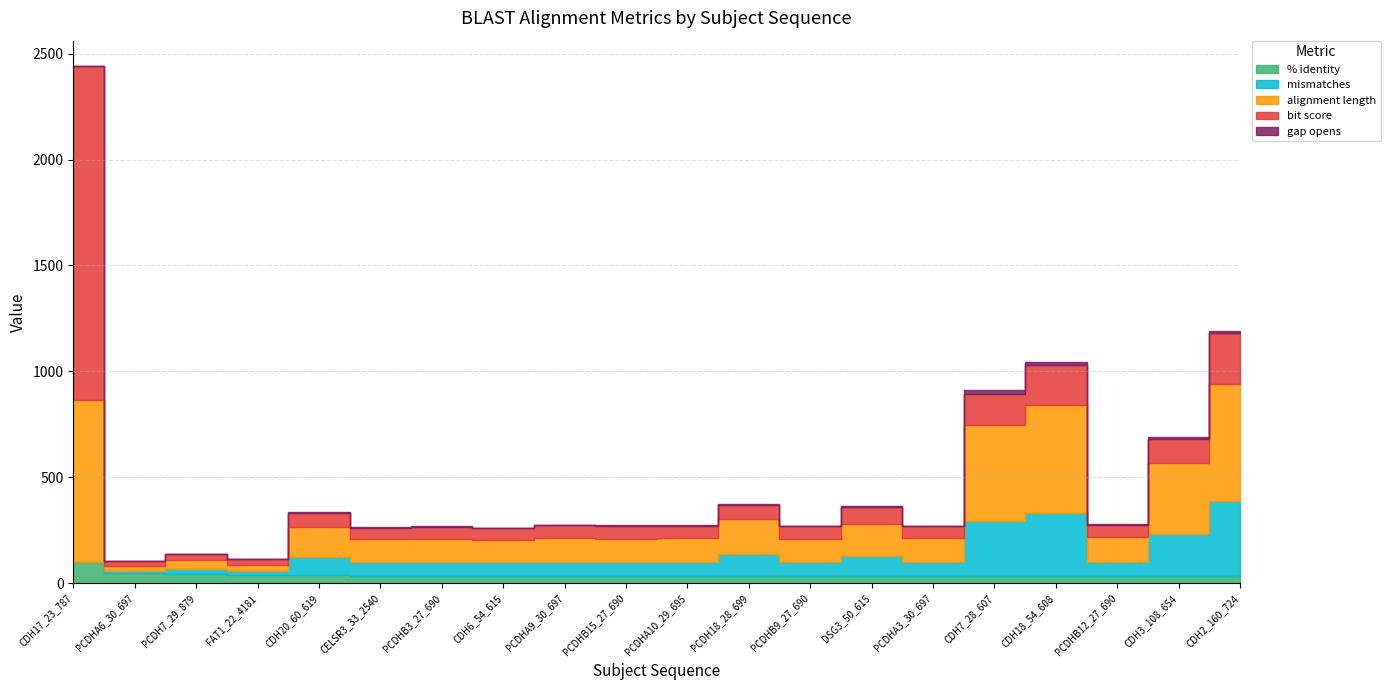

The gap opens series shows 1.2 at CELSR3_33_2540. True or false?

False